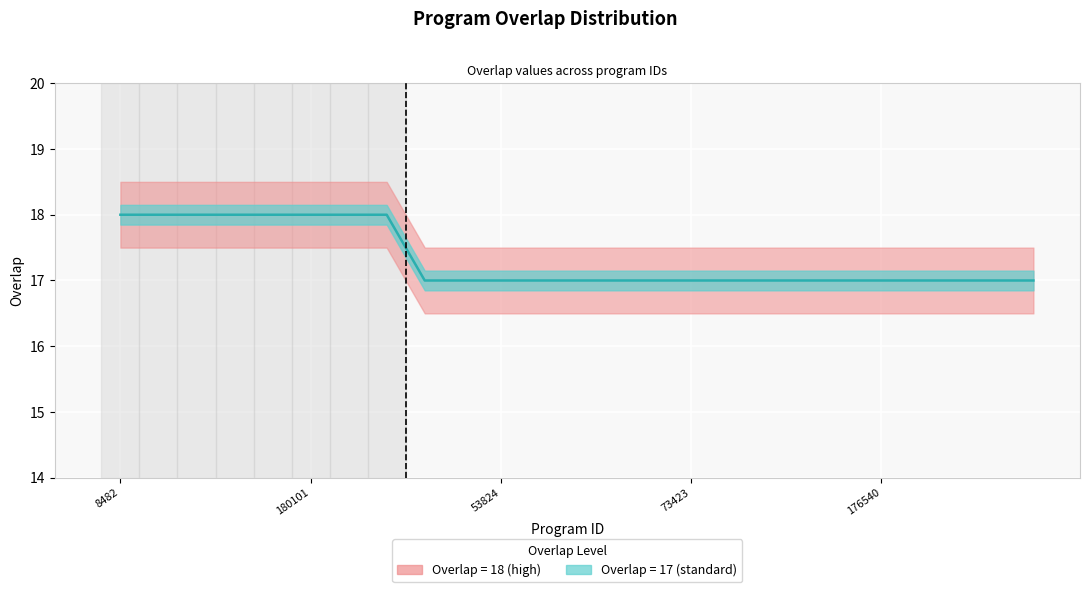

What is the label of the 3rd point from the left?

53824